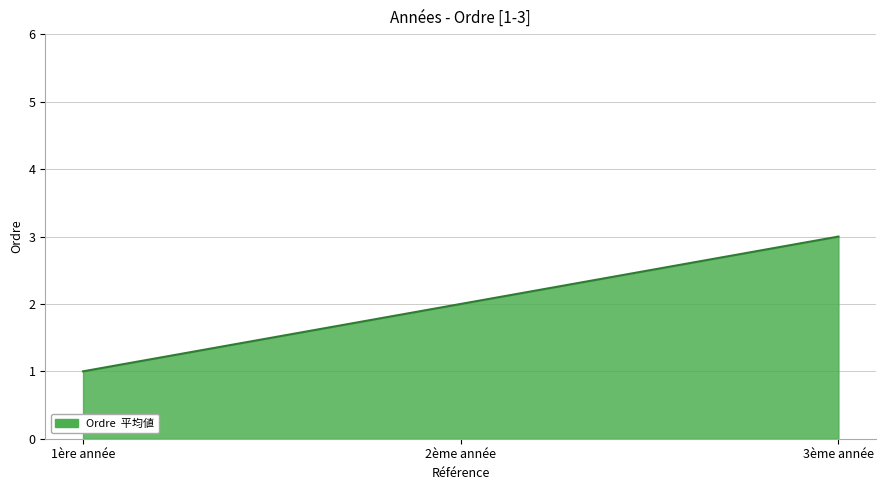

Which has a higher value, 3ème année or 2ème année?

3ème année